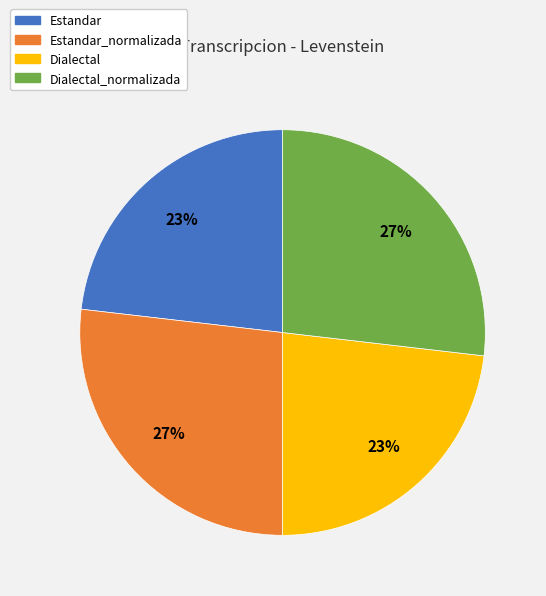

True or false: Dialectal accounts for 23% of the total.

True